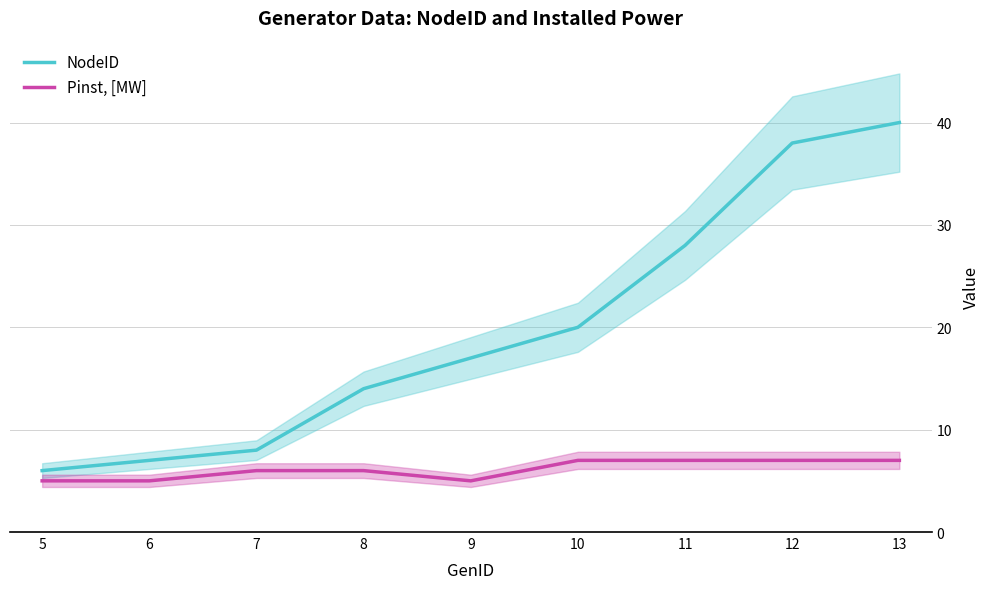

What is the value of the NodeID point at the 5th from the left?

17